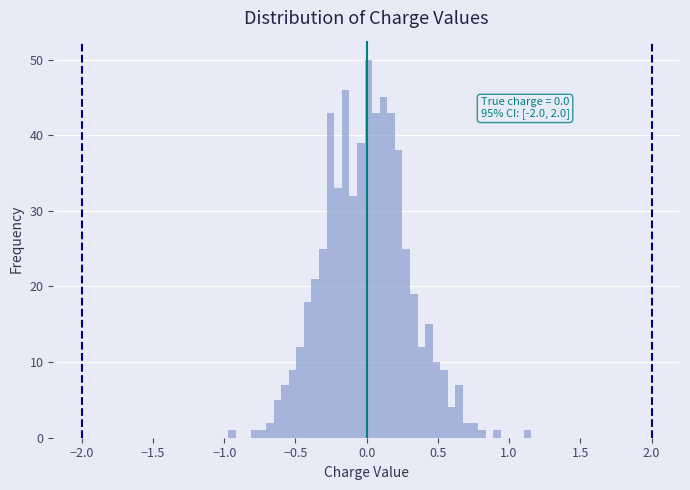

Read against the x-axis, roughly where is the centre of the tallest bar?

0.00